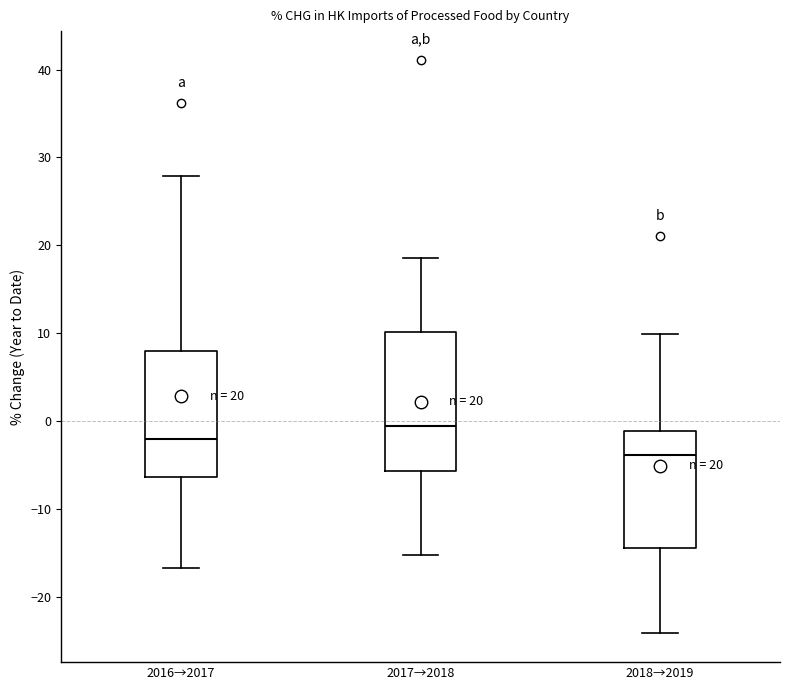

Which box's median line is the highest?

2017→2018